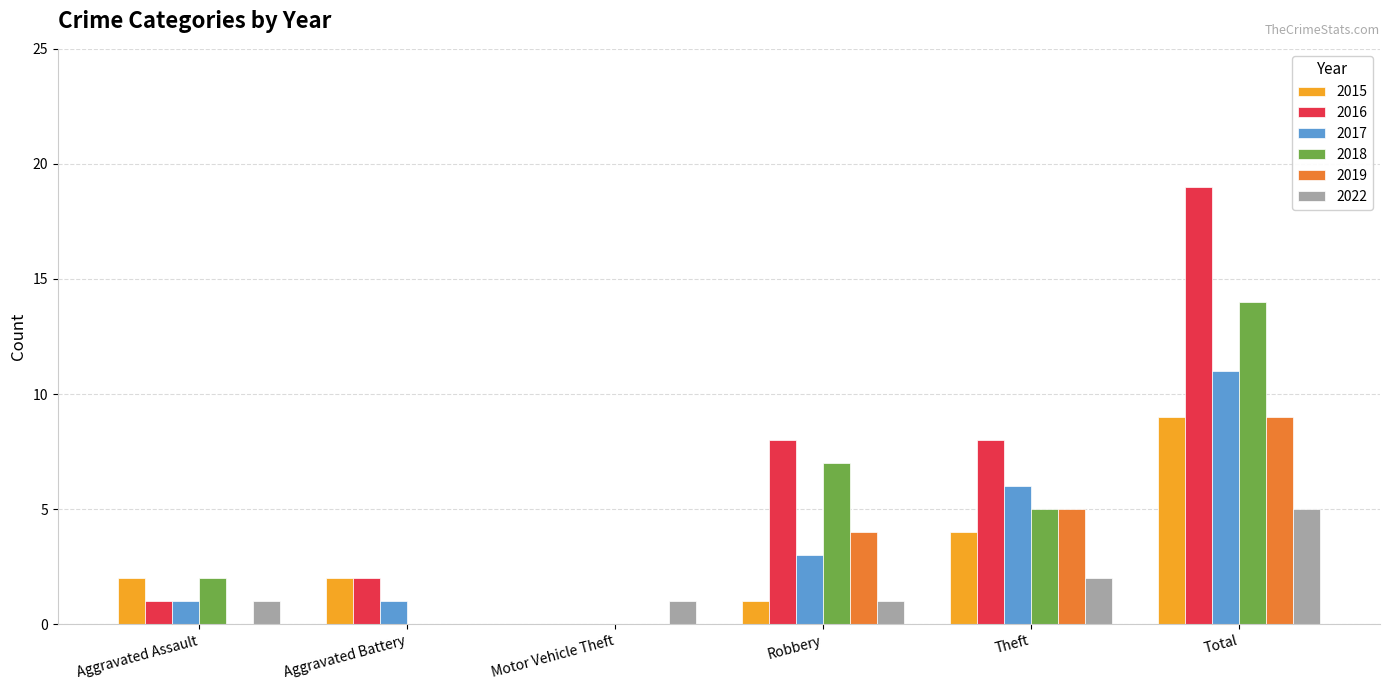

Between Aggravated Assault and Theft, which series saw the biggest shift?

2016